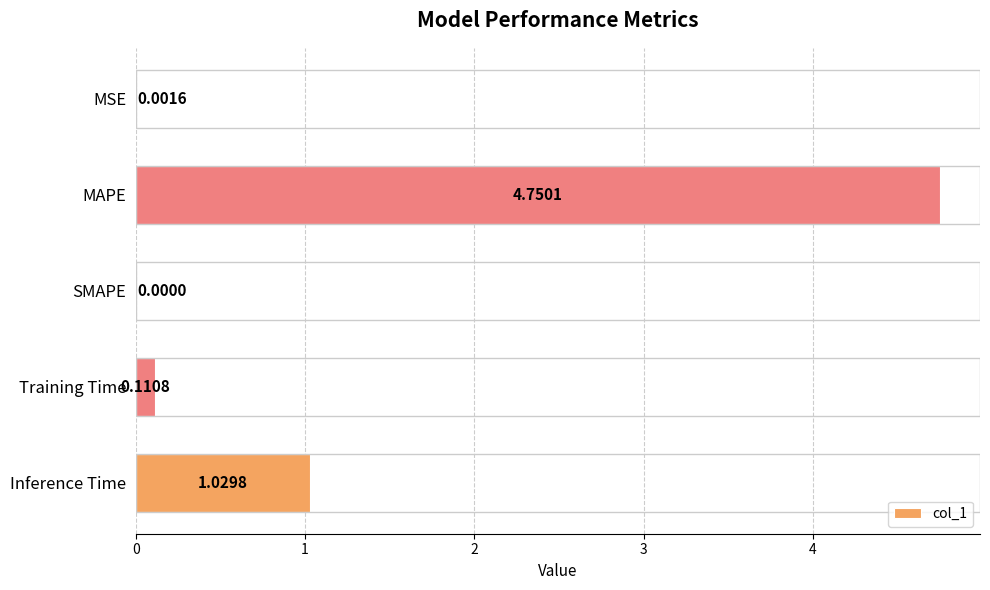

Between Training Time and Inference Time, which is larger?

Inference Time